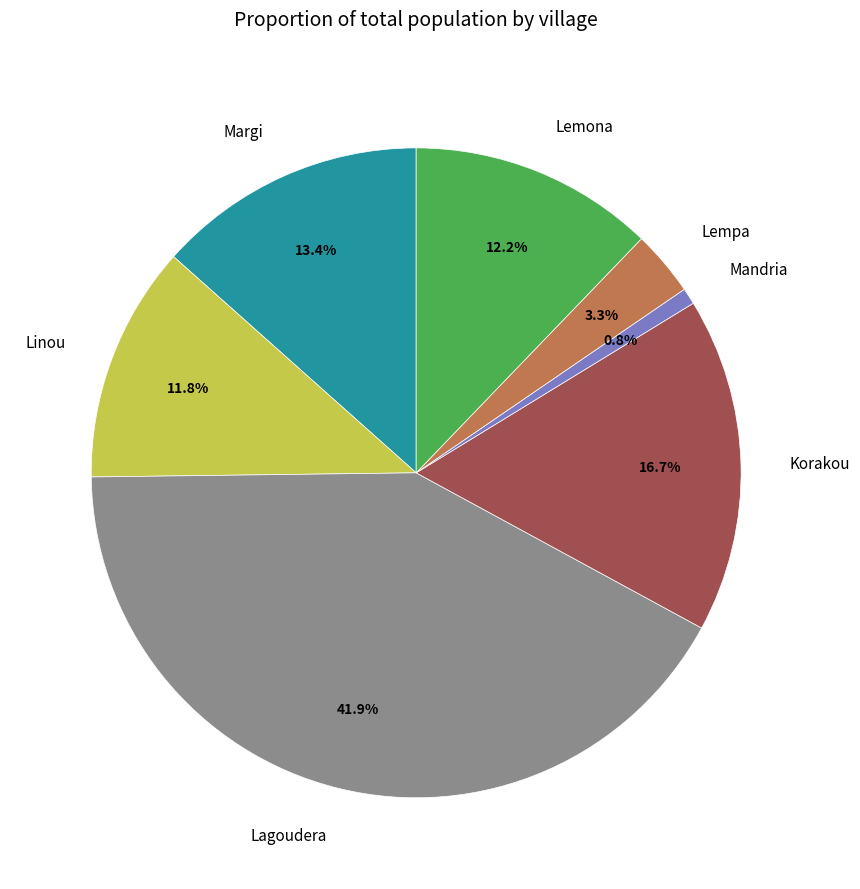

The Linou slice represents 21% of the pie. True or false?

False